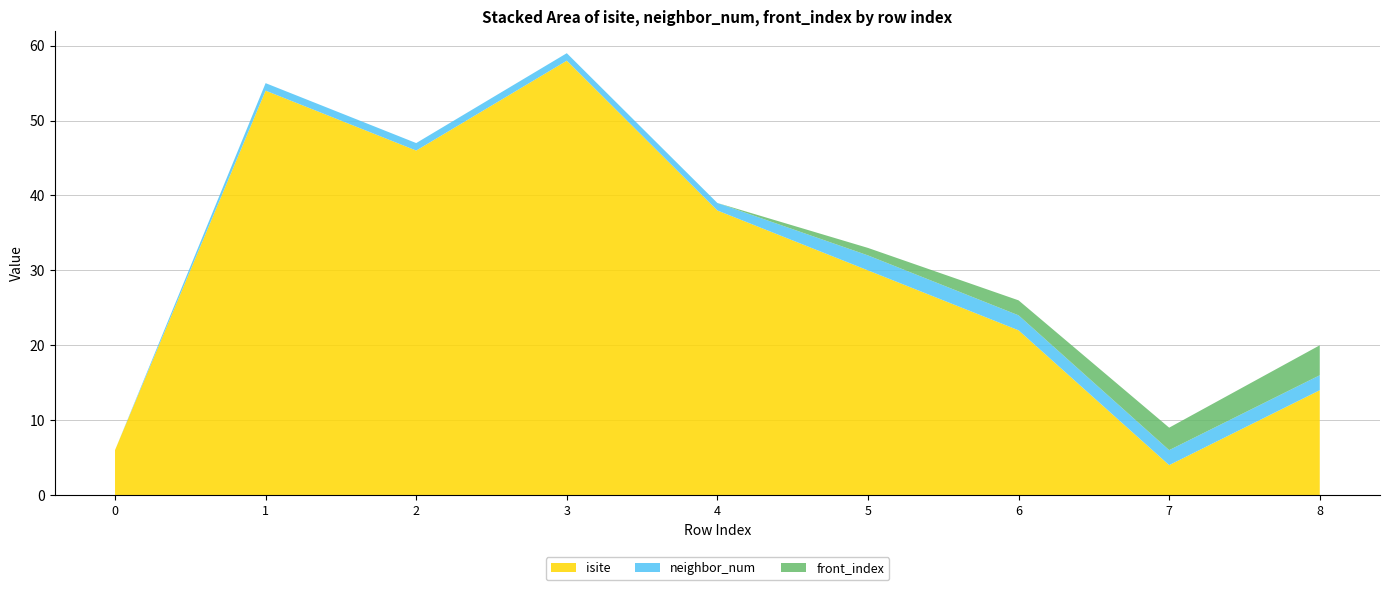

Reading right to left, list all the values displayed in this chart.

isite: 14	4	22	30	38	58	46	54	6
neighbor_num: 2	2	2	2	1	1	1	1	0
front_index: 4	3	2	1	0	0	0	0	0